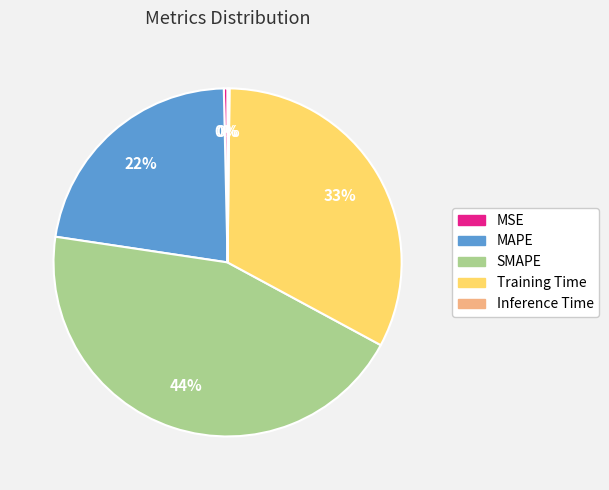

Does any single category account for the majority?

No